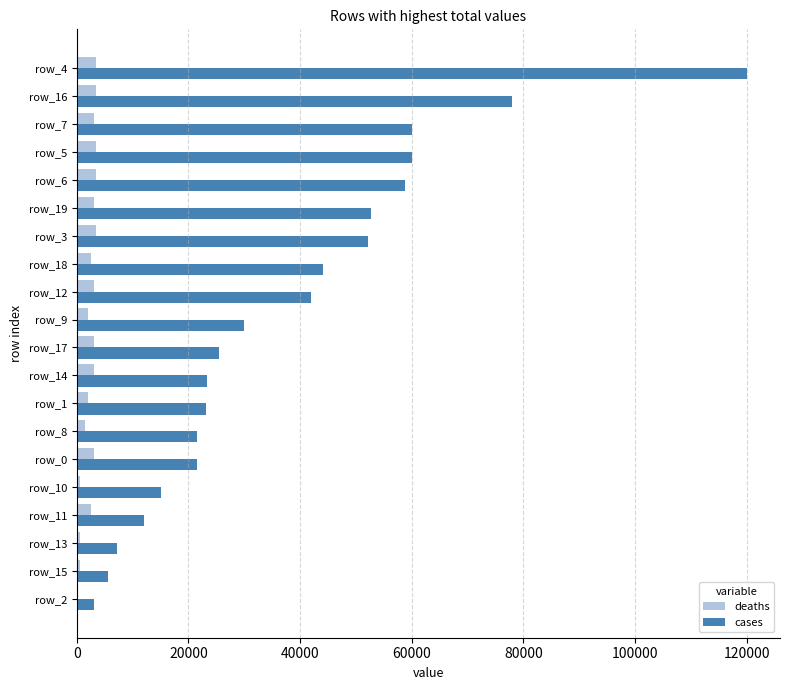

What is the sum of all deaths values?

47500